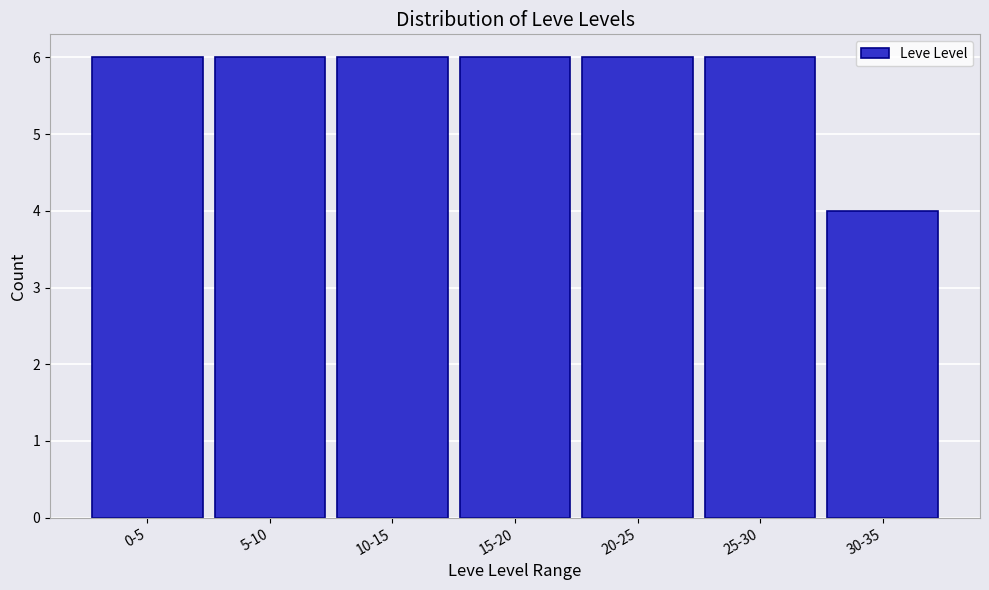

Reading left to right, what are all the values shown in this chart?

0-5=6	5-10=6	10-15=6	15-20=6	20-25=6	25-30=6	30-35=4